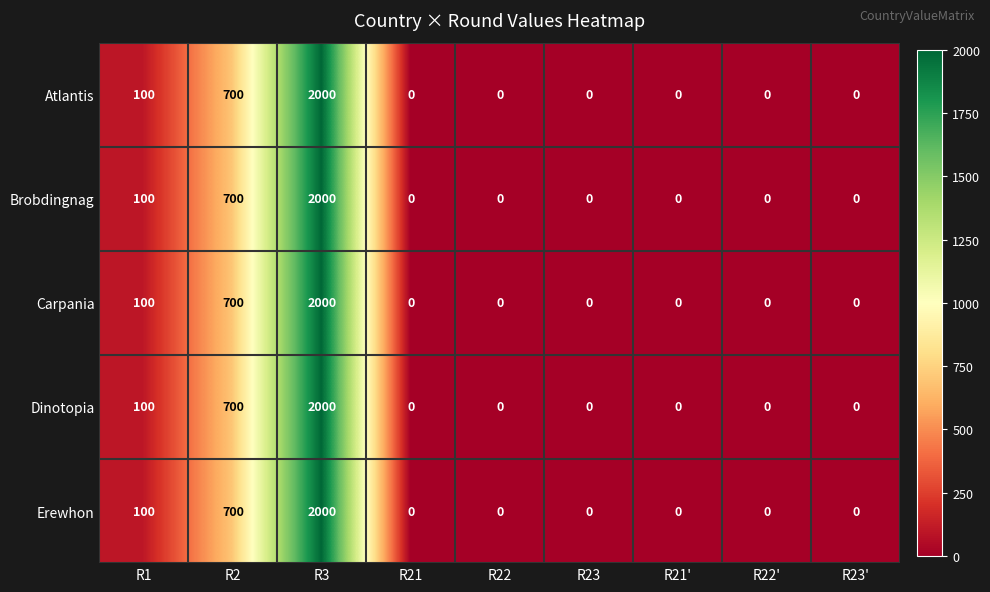

What is the sum of all Dinotopia values?

2800